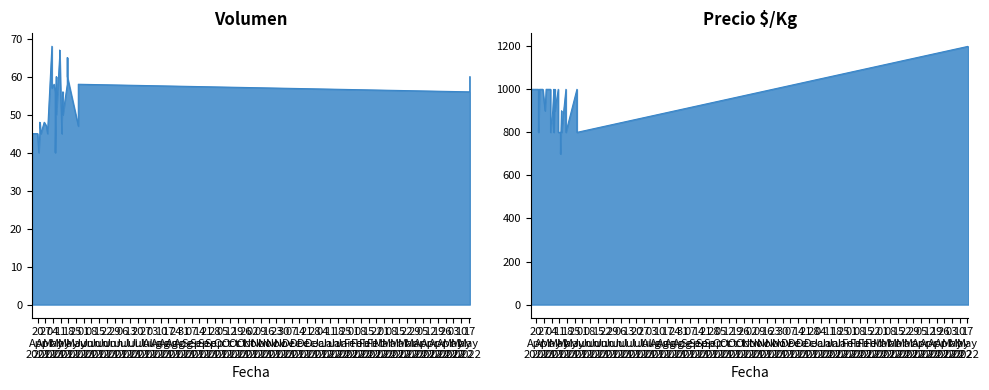

The value of Volumen at 2021-05-06 is 65. True or false?

False